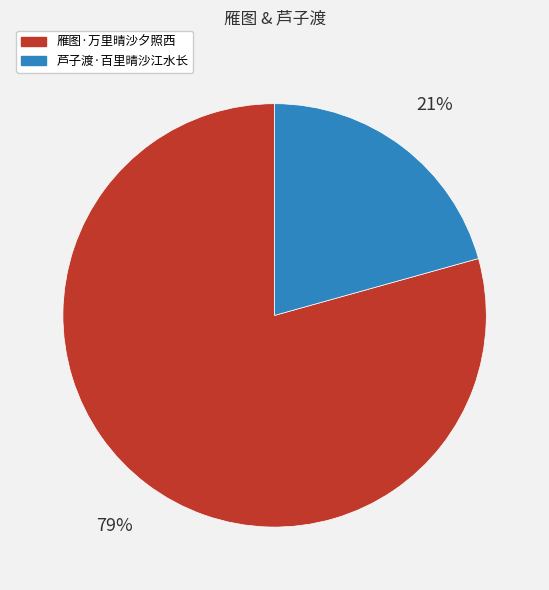

Count the number of slices in the pie.

2